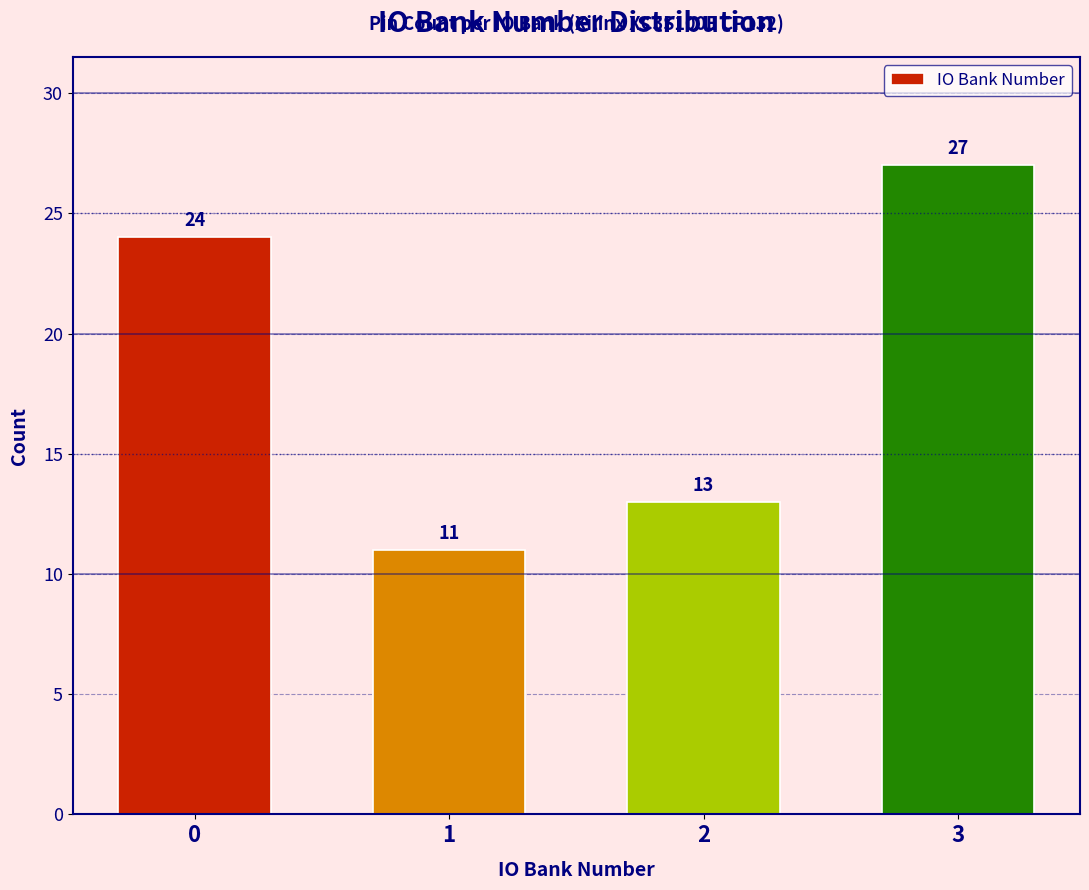

Reading left to right, transcribe all the data shown in this chart.

24	11	13	27